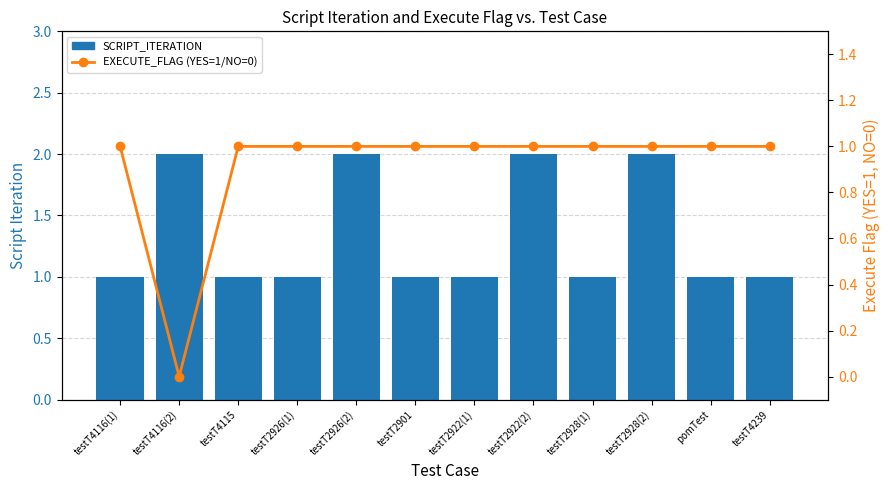

What are all the series names shown in the legend?

SCRIPT_ITERATION, EXECUTE_FLAG (YES=1, NO=0)